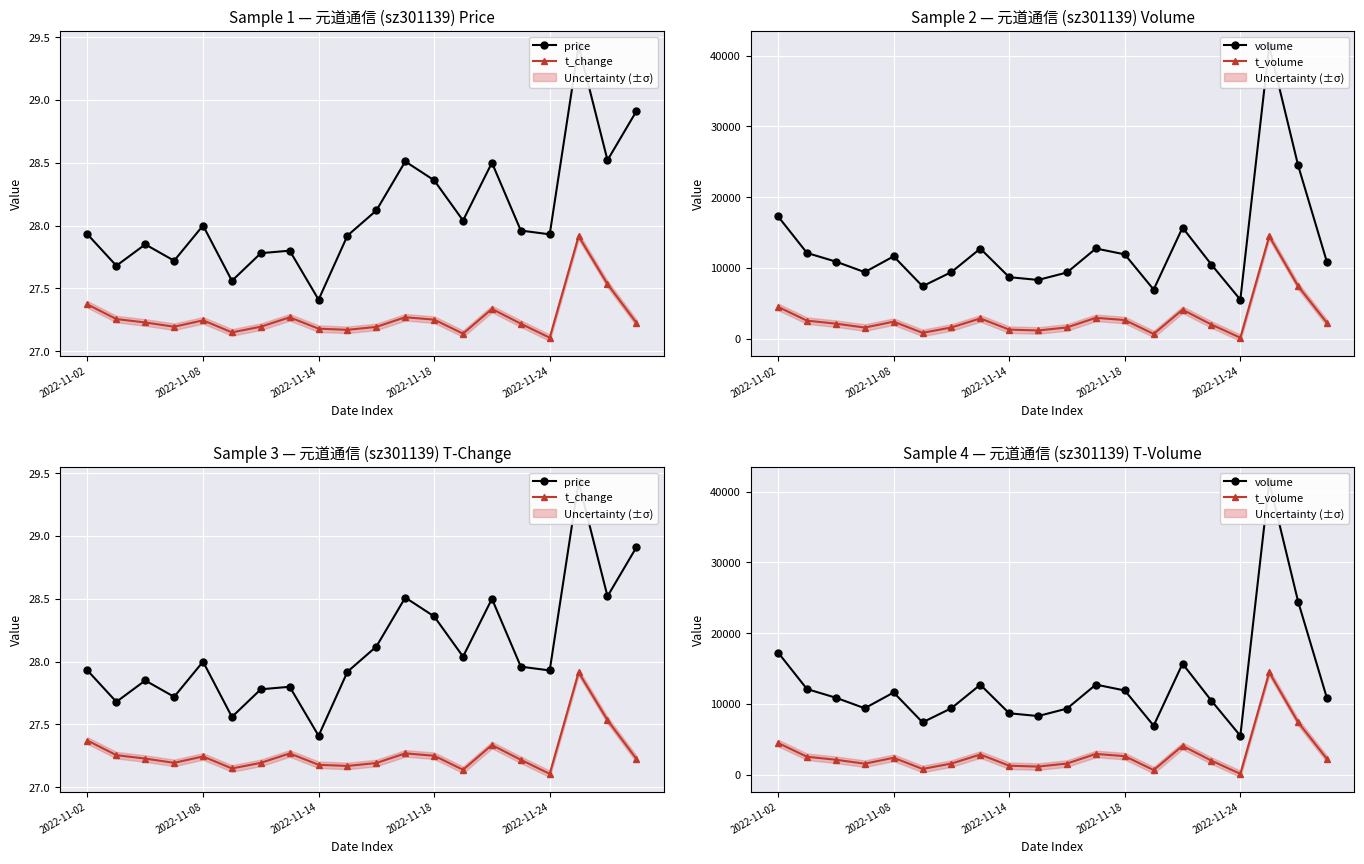

Which label corresponds to the smallest value in the chart?

2022-11-24